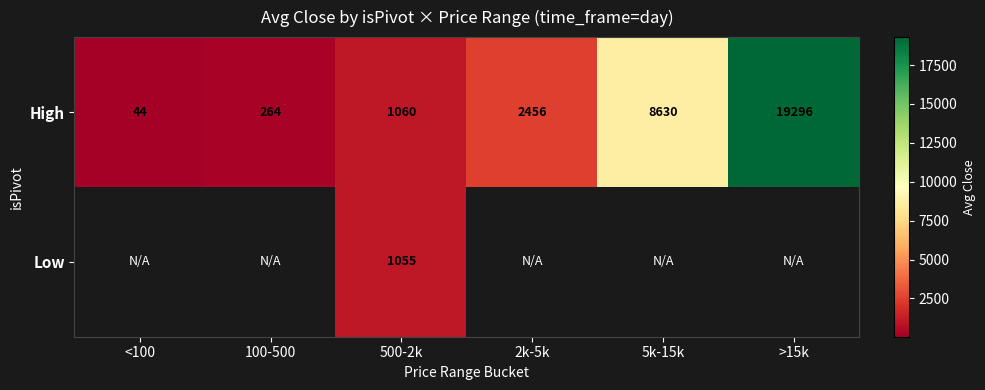

Where is High nearest to the value 9670?

5k-15k